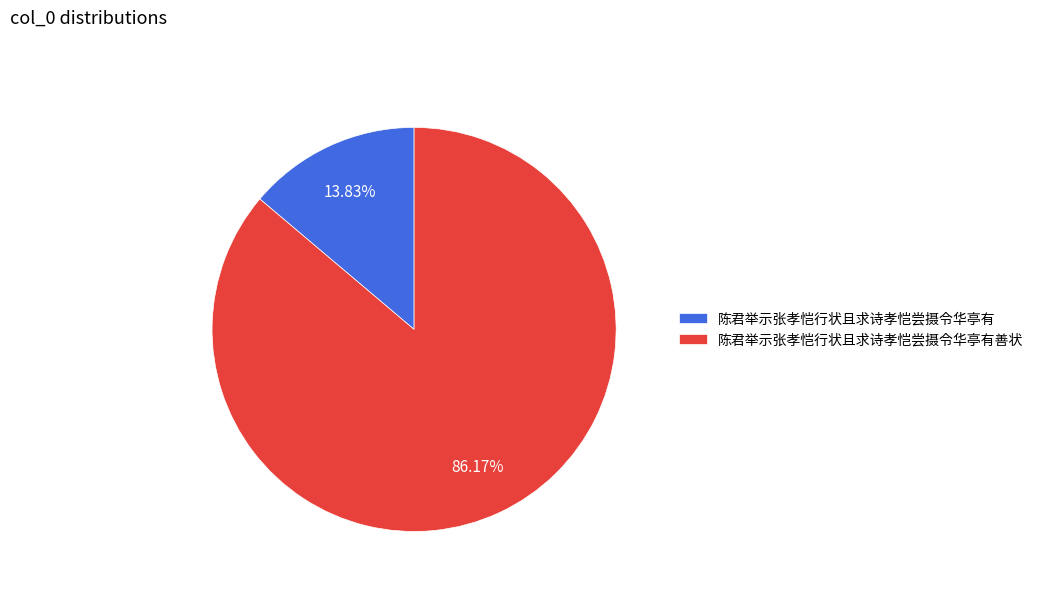

To the nearest percent, what portion does 陈君举示张孝恺行状且求诗孝恺尝摄令华亭有 represent?

14%